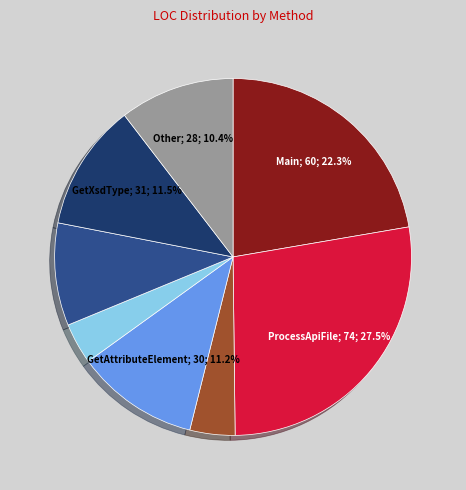

Is there a majority slice in this chart?

No